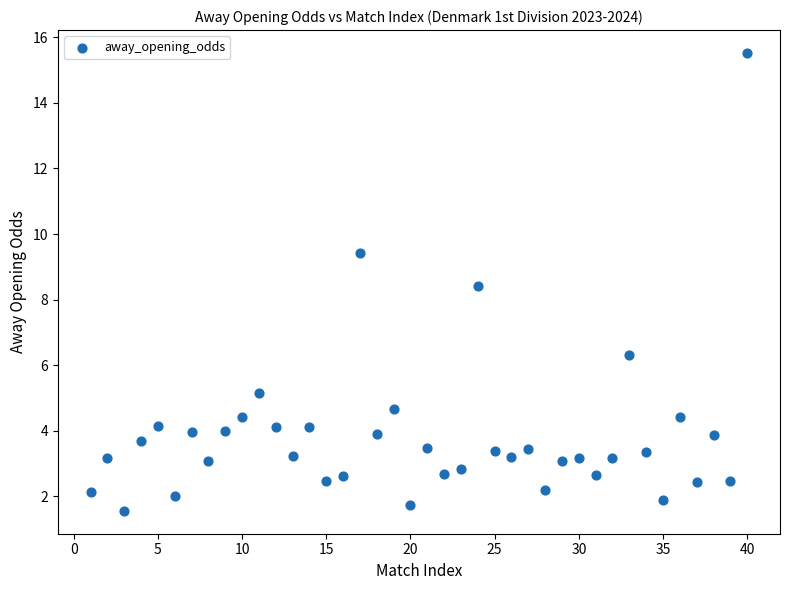

What is the range of X values (max minus min)?

39.0